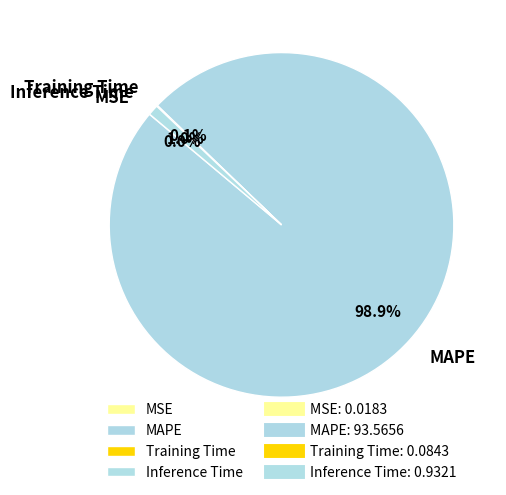

How much of the chart is everything except Inference Time?

99.0%